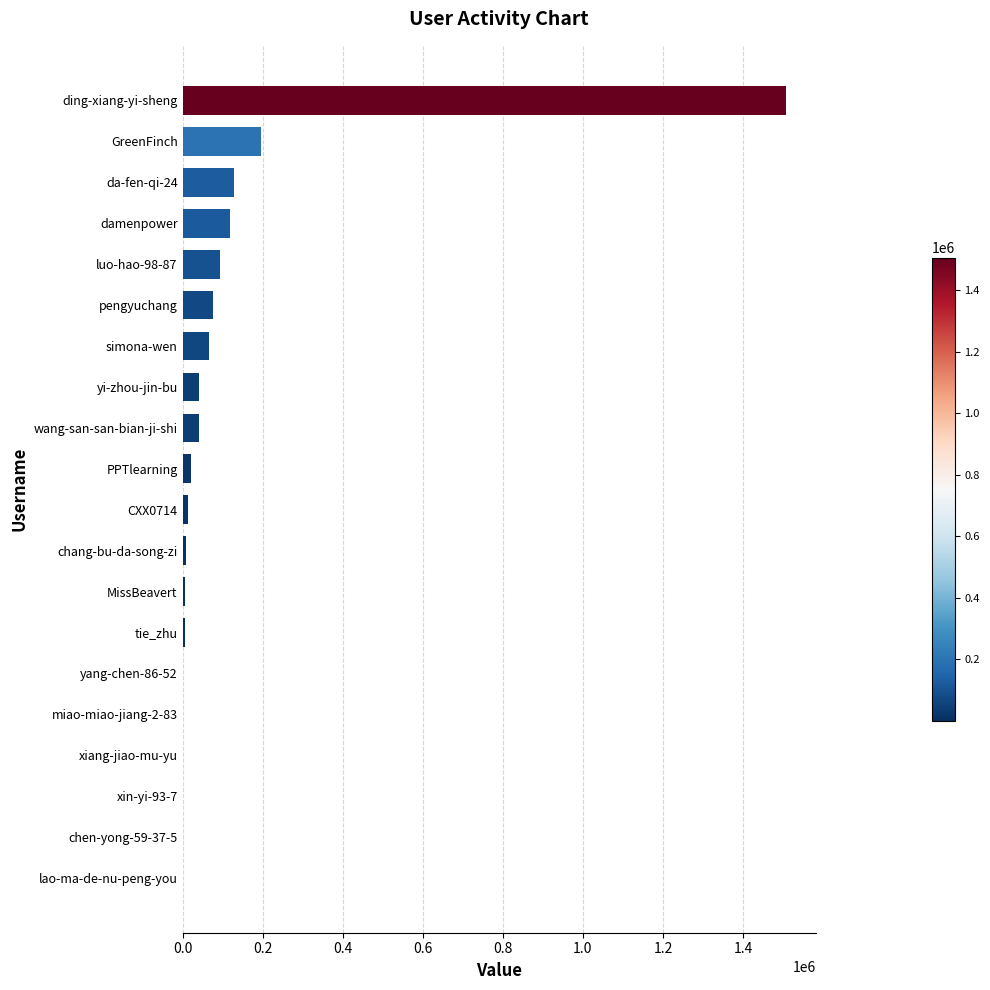

What is the maximum value shown in the chart?

1506218